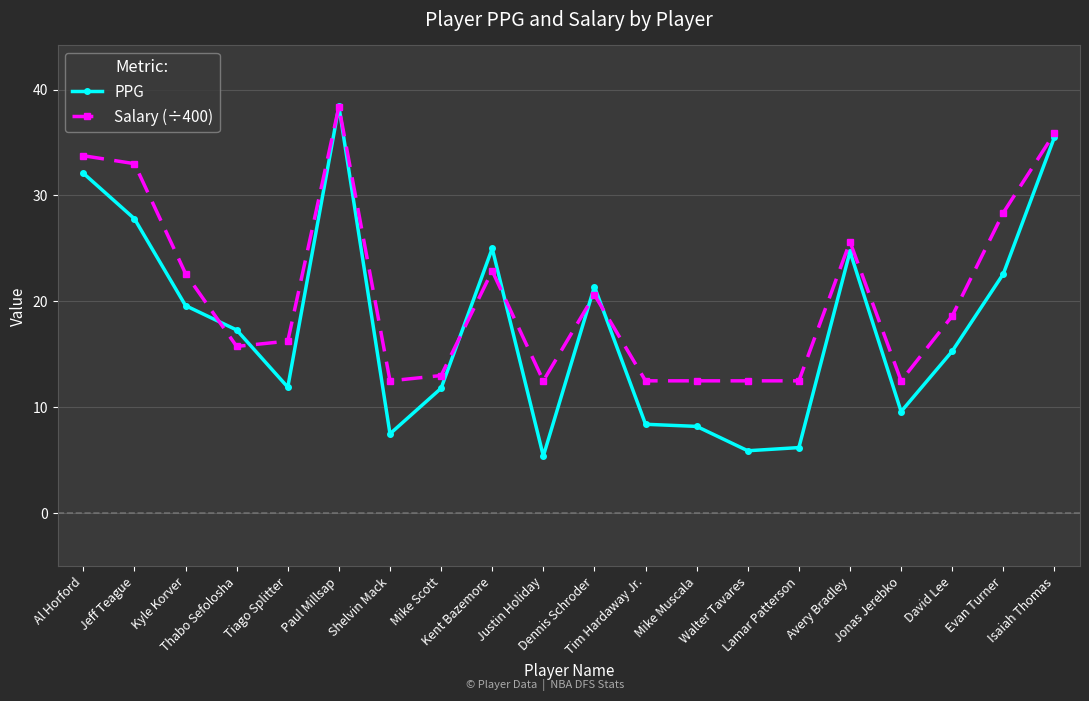

What is the lowest value of the PPG series?

5.4